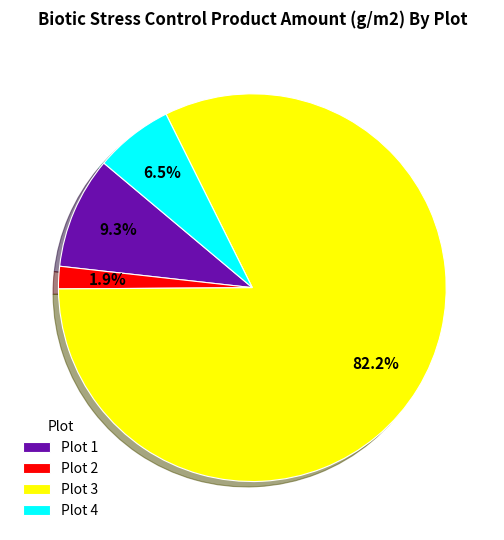

What is the smallest slice in the pie chart?

Plot 2